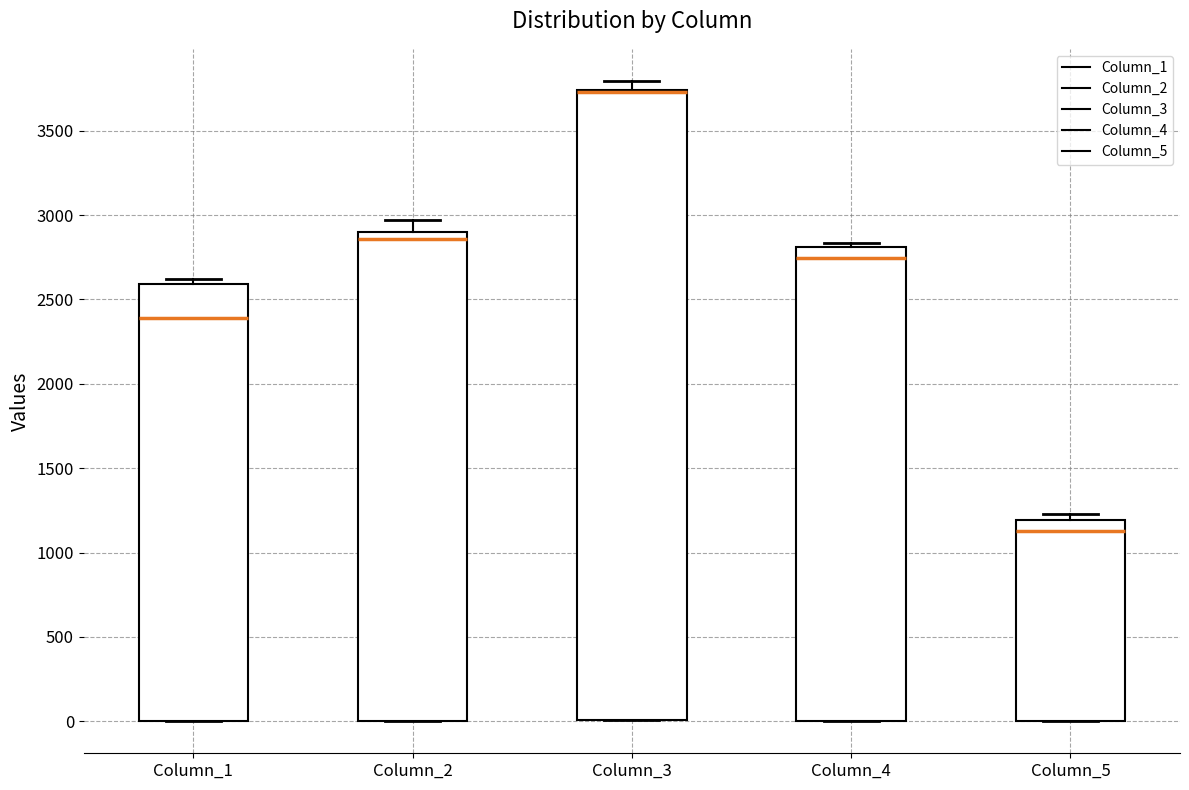

Where does the median line of the box for Column_1 sit on the y-axis? The values are not printed on the chart, so give them approximately, as read against the axis.

2400